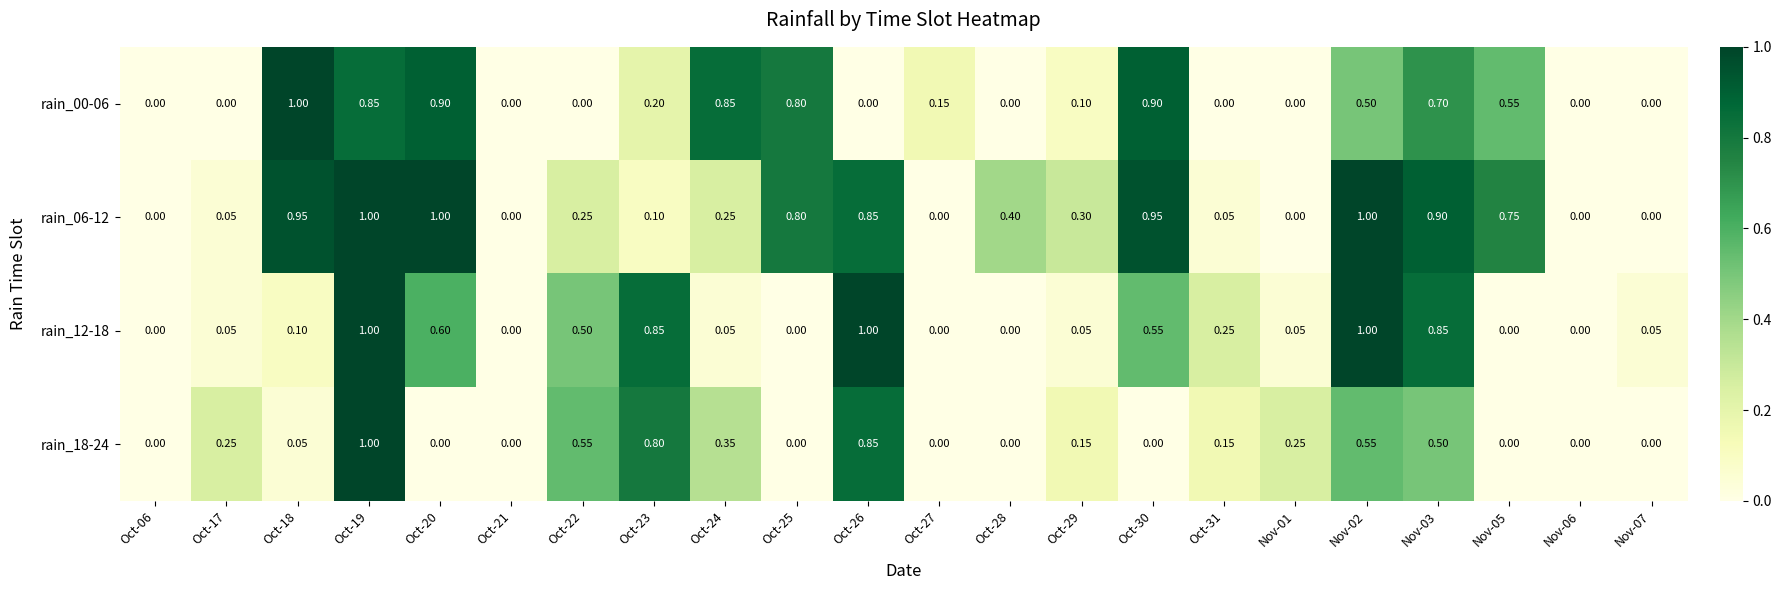

Is the value of rain_18-24 at Oct-21 greater than the value of rain_00-06 at Oct-18?

No